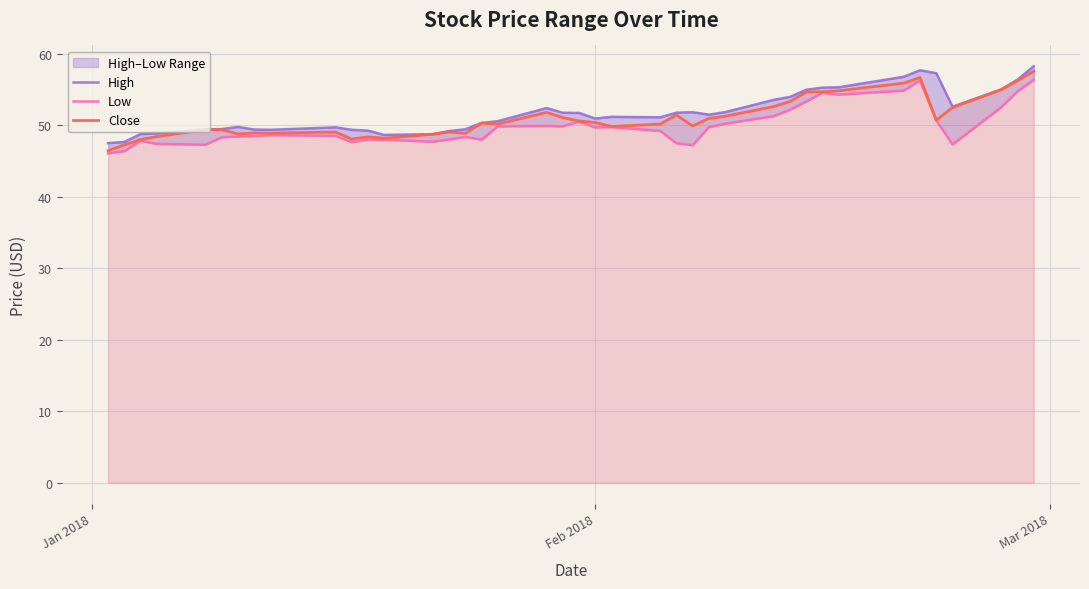

What is the lowest value of the Close series?

46.5